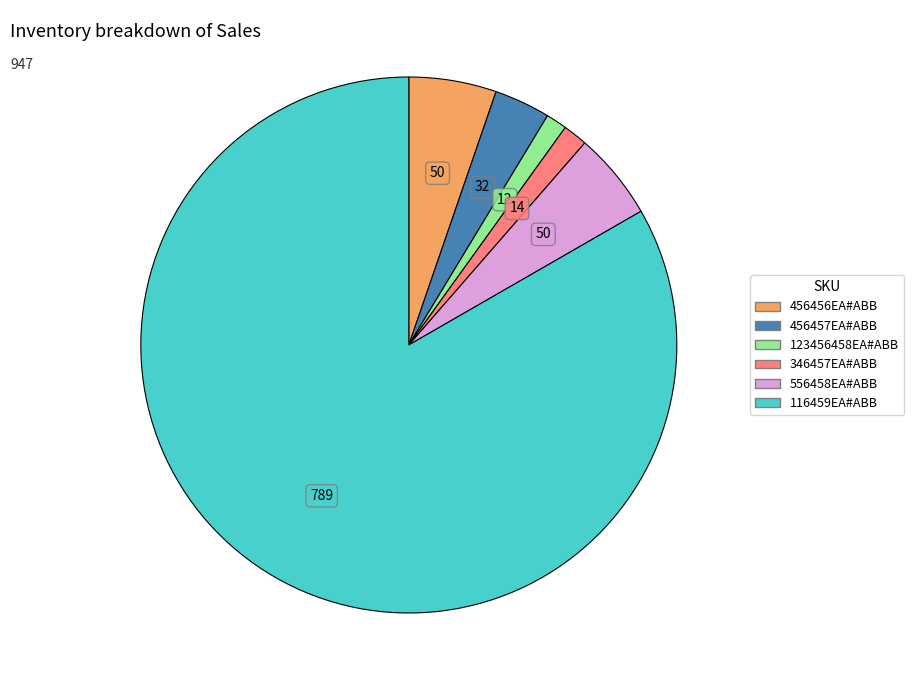

Is there a majority slice in this chart?

Yes